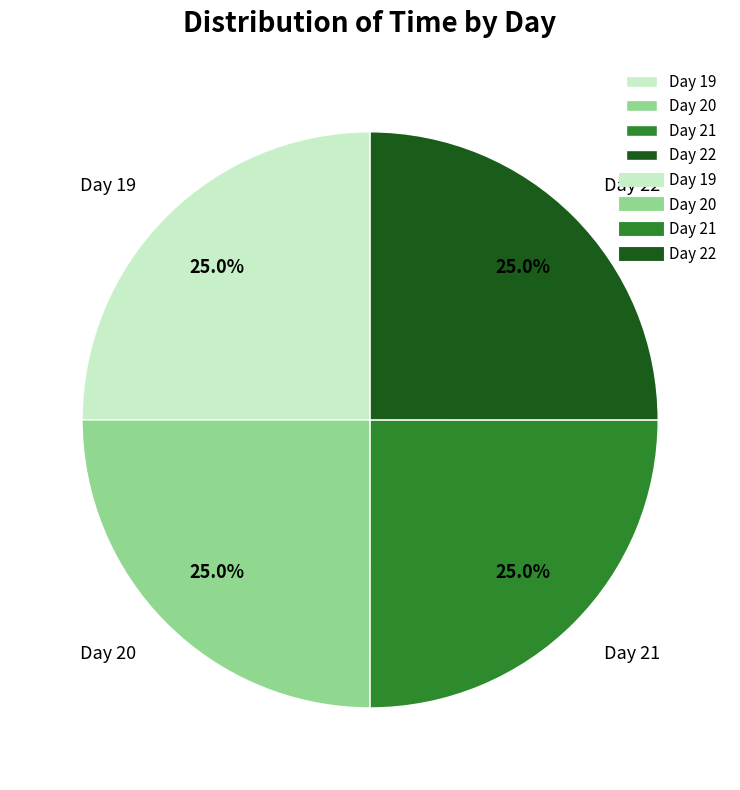

Approximately how many times larger is the value at Day 21 compared to Day 19?

1.0